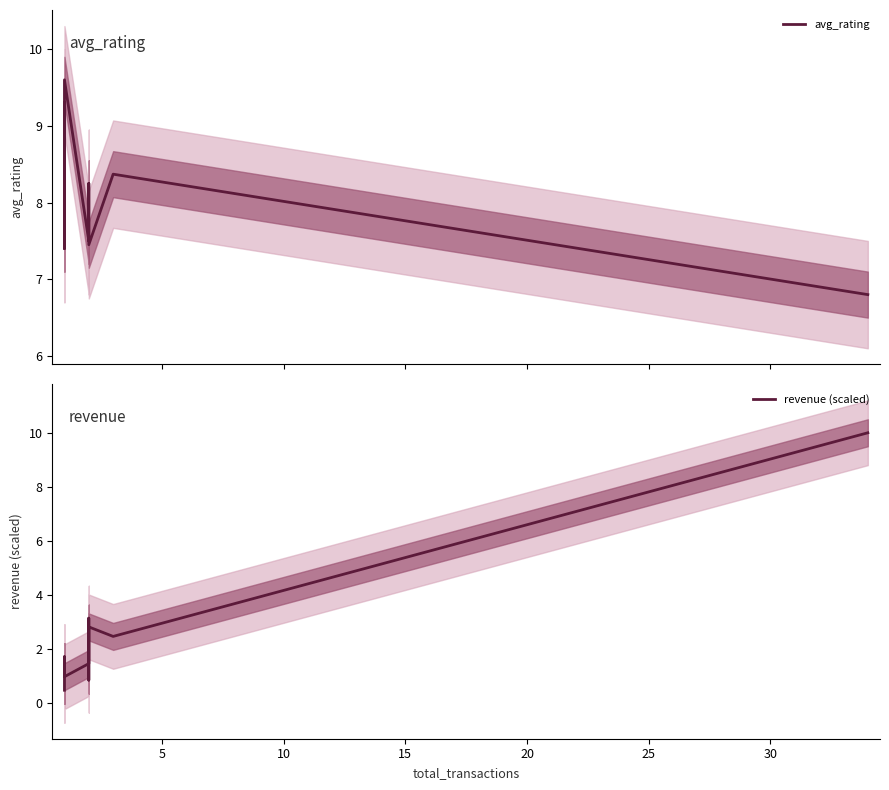

What are all the series names shown in the legend?

avg_rating, revenue (scaled)